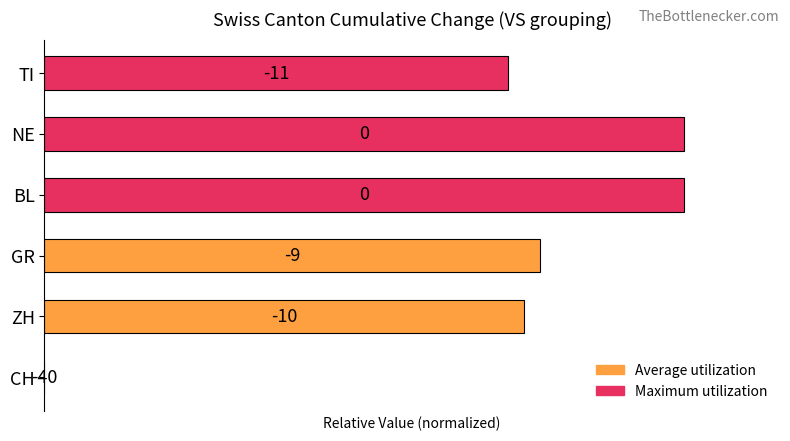

Are the bars horizontal?

Yes